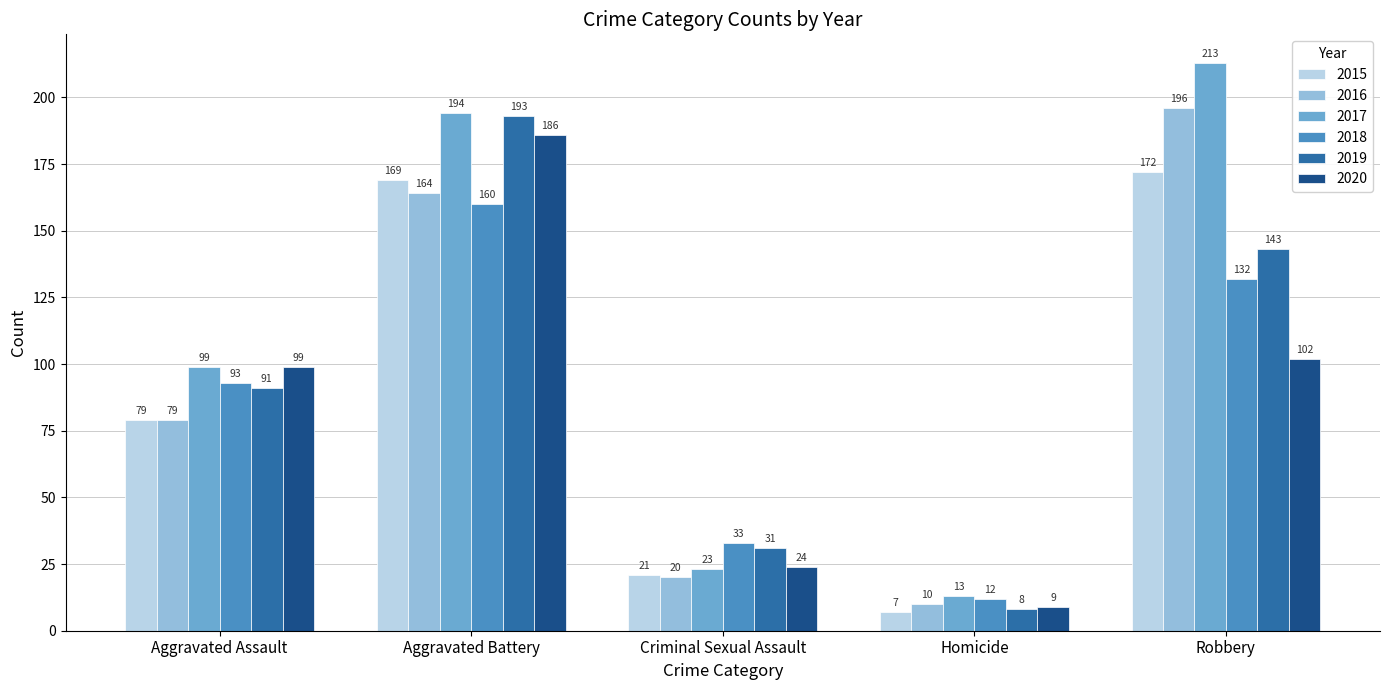

The 2015 series shows 7 at Homicide. True or false?

True